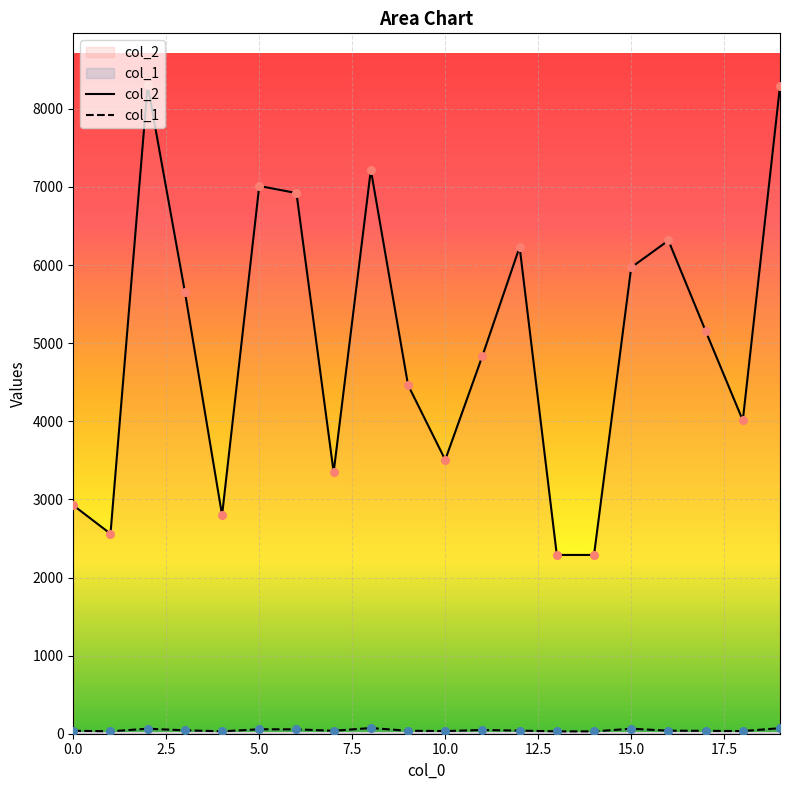

Which series has the widest spread of Y values?

col_2